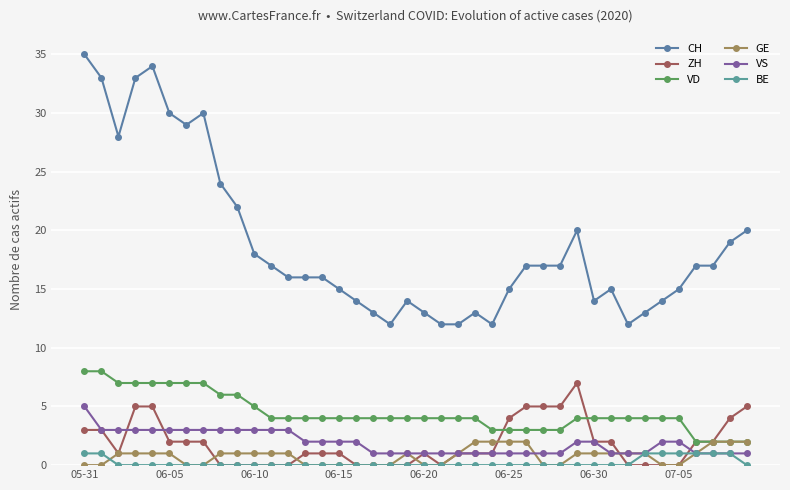

Does the chart have visible grid lines?

Yes